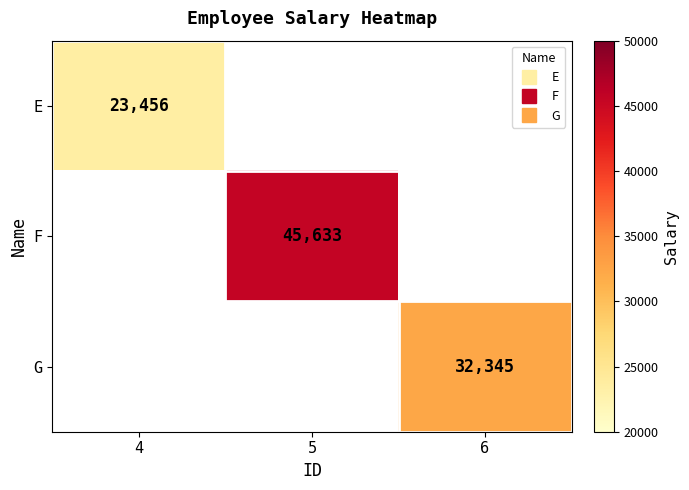

Count the number of categories in the chart.

3